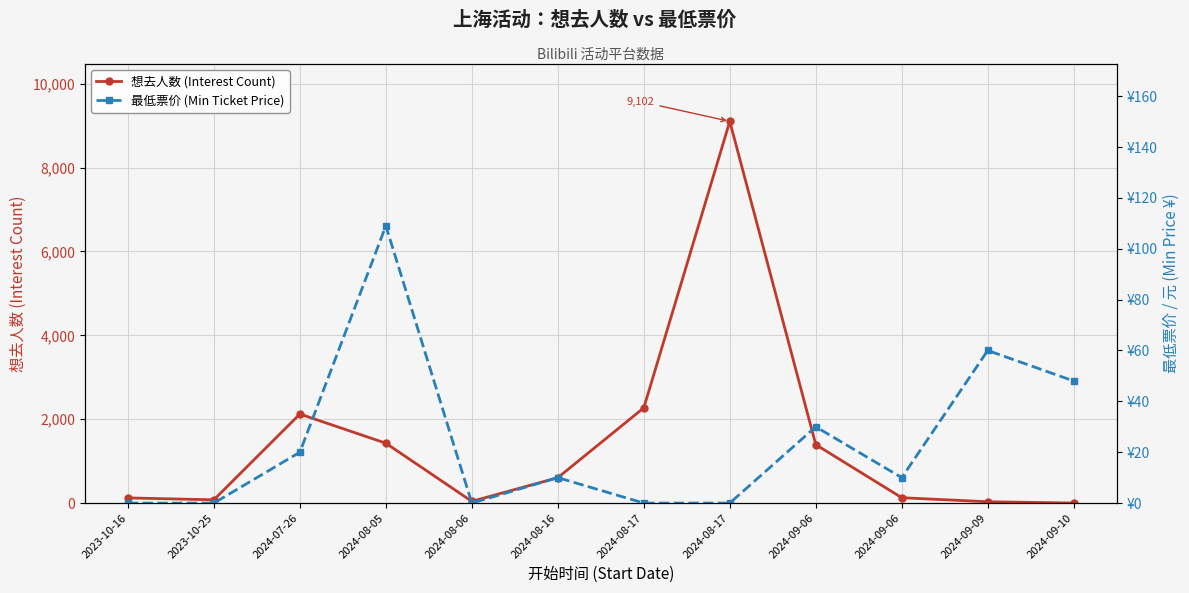

What is the label of the 12th point from the left?

2024-09-10